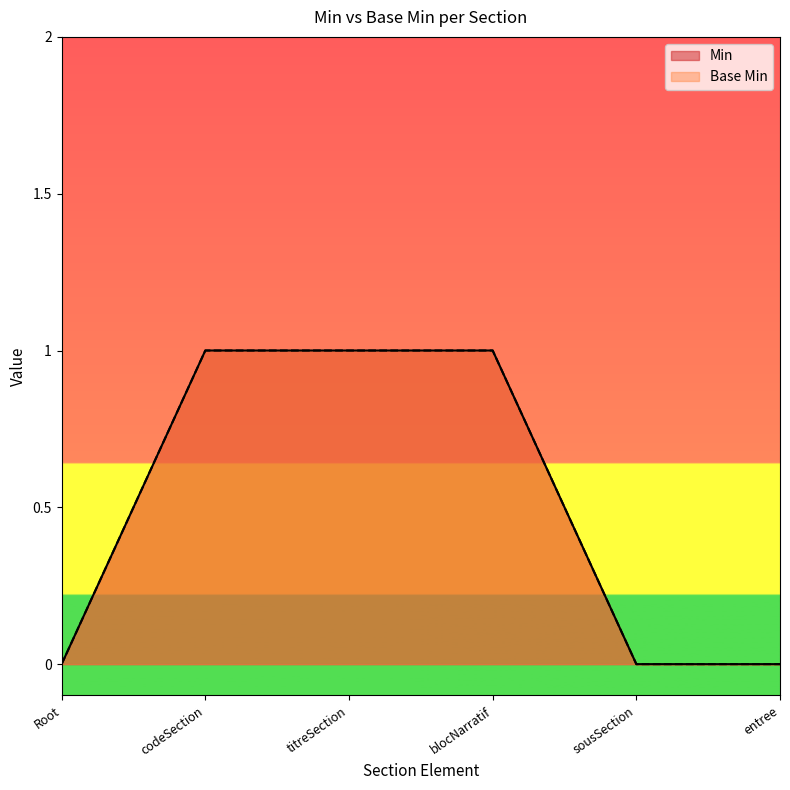

How many lines are shown in the chart?

2